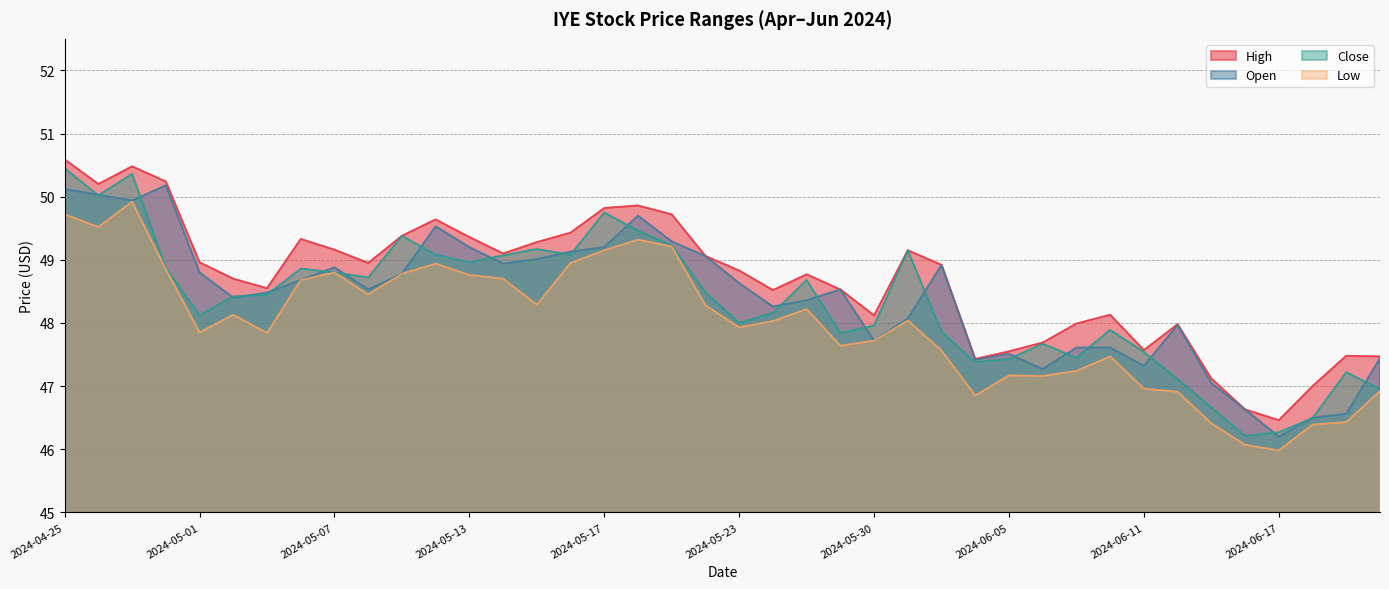

True or false: Open and Low intersect in this chart.

False